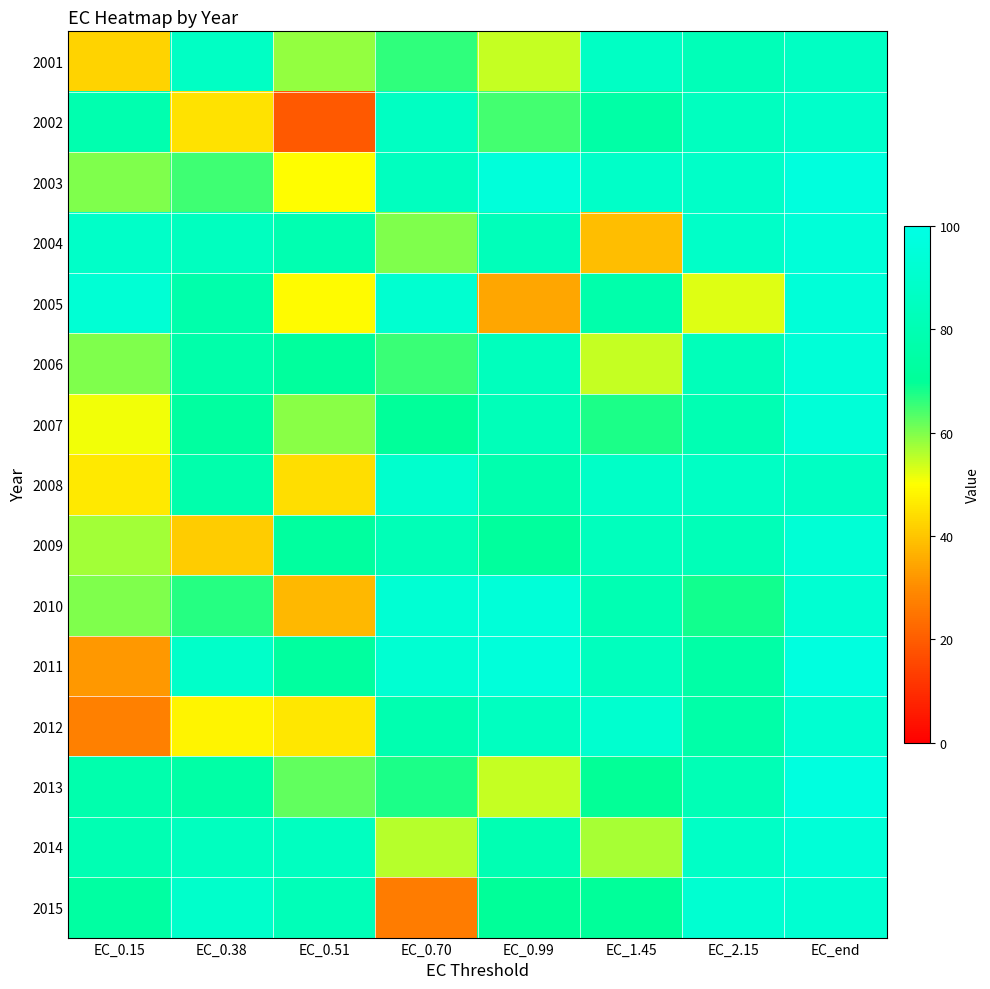

Reading right to left, extract all data points from this chart.

2001: EC_end=86.4	EC_2.15=82.2	EC_1.45=86.8	EC_0.99=54.7	EC_0.70=66.3	EC_0.51=58.3	EC_0.38=87.1	EC_0.15=42.5
2002: EC_end=89.4	EC_2.15=85.0	EC_1.45=75.2	EC_0.99=64.5	EC_0.70=86.2	EC_0.51=19.4	EC_0.38=45.0	EC_0.15=78.9
2003: EC_end=96.6	EC_2.15=88.6	EC_1.45=88.5	EC_0.99=95.6	EC_0.70=84.9	EC_0.51=49.7	EC_0.38=65.1	EC_0.15=60.1
2004: EC_end=94.8	EC_2.15=88.6	EC_1.45=38.9	EC_0.99=83.1	EC_0.70=60.1	EC_0.51=79.6	EC_0.38=85.1	EC_0.15=88.4
2005: EC_end=94.9	EC_2.15=52.4	EC_1.45=77.2	EC_0.99=34.5	EC_0.70=91.5	EC_0.51=49.5	EC_0.38=77.1	EC_0.15=93.3
2006: EC_end=94.4	EC_2.15=82.9	EC_1.45=54.6	EC_0.99=84.2	EC_0.70=65.4	EC_0.51=71.8	EC_0.38=76.6	EC_0.15=59.9
2007: EC_end=94.5	EC_2.15=80.2	EC_1.45=67.8	EC_0.99=82.5	EC_0.70=70.5	EC_0.51=59.1	EC_0.38=72.8	EC_0.15=50.9
2008: EC_end=86.7	EC_2.15=86.9	EC_1.45=88.2	EC_0.99=78.2	EC_0.70=90.5	EC_0.51=44.5	EC_0.38=77.5	EC_0.15=46.4
2009: EC_end=93.6	EC_2.15=82.1	EC_1.45=84.2	EC_0.99=71.7	EC_0.70=81.7	EC_0.51=72.4	EC_0.38=41.2	EC_0.15=57.3
2010: EC_end=92.4	EC_2.15=68.4	EC_1.45=80.5	EC_0.99=94.7	EC_0.70=92.6	EC_0.51=37.7	EC_0.38=66.9	EC_0.15=59.9
2011: EC_end=97.4	EC_2.15=75.0	EC_1.45=84.4	EC_0.99=95.3	EC_0.70=92.2	EC_0.51=72.5	EC_0.38=88.8	EC_0.15=32.0
2012: EC_end=91.8	EC_2.15=75.9	EC_1.45=91.0	EC_0.99=85.3	EC_0.70=79.2	EC_0.51=46.0	EC_0.38=48.1	EC_0.15=27.3
2013: EC_end=97.5	EC_2.15=81.4	EC_1.45=69.8	EC_0.99=54.6	EC_0.70=67.8	EC_0.51=62.4	EC_0.38=75.3	EC_0.15=77.9
2014: EC_end=94.2	EC_2.15=87.7	EC_1.45=56.8	EC_0.99=80.1	EC_0.70=55.5	EC_0.51=85.4	EC_0.38=84.8	EC_0.15=80.1
2015: EC_end=91.9	EC_2.15=92.1	EC_1.45=70.5	EC_0.99=70.2	EC_0.70=26.9	EC_0.51=82.2	EC_0.38=89.8	EC_0.15=73.7